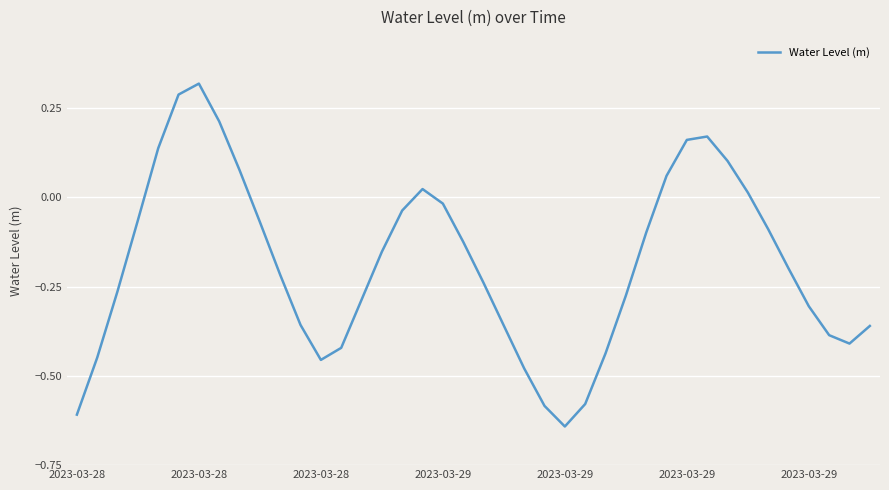

Count the number of data series in this chart.

1